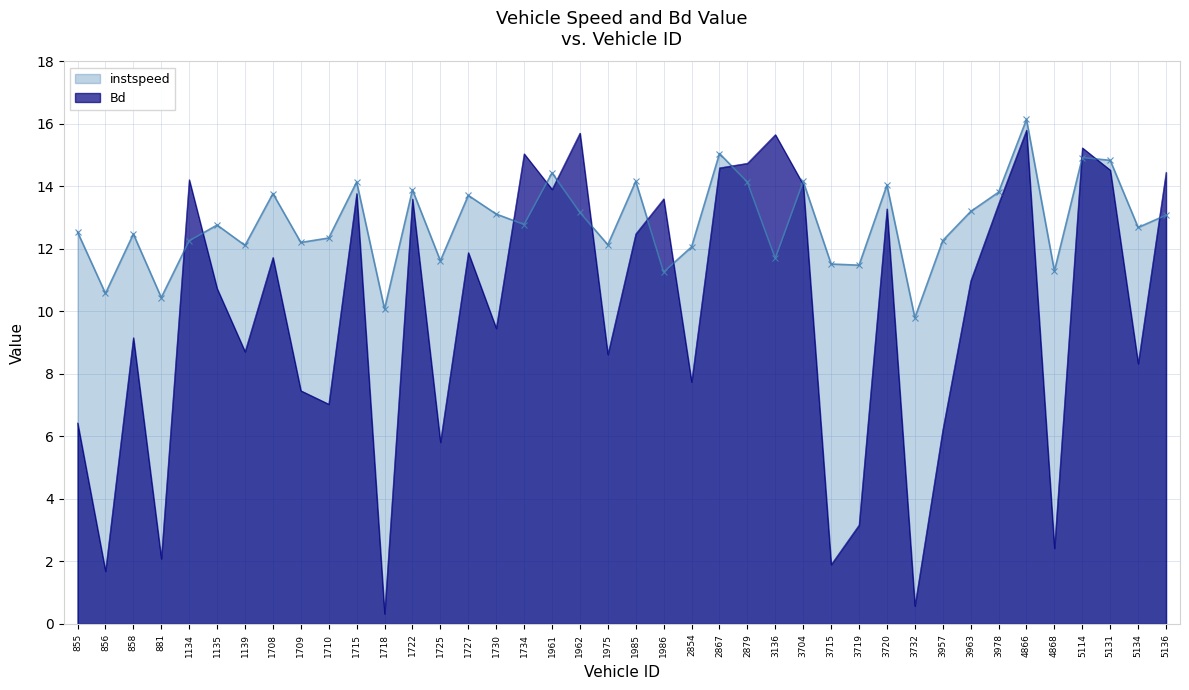

What is the sum of the instspeed values at 3719 and 1962?

24.6